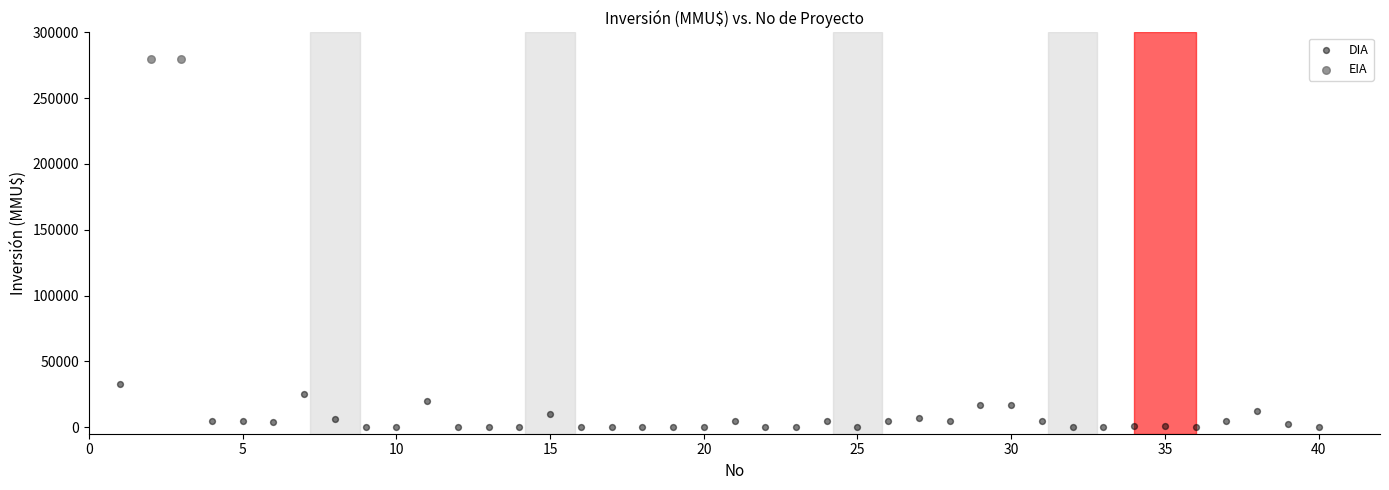

What are all the series names shown in the legend?

DIA, EIA